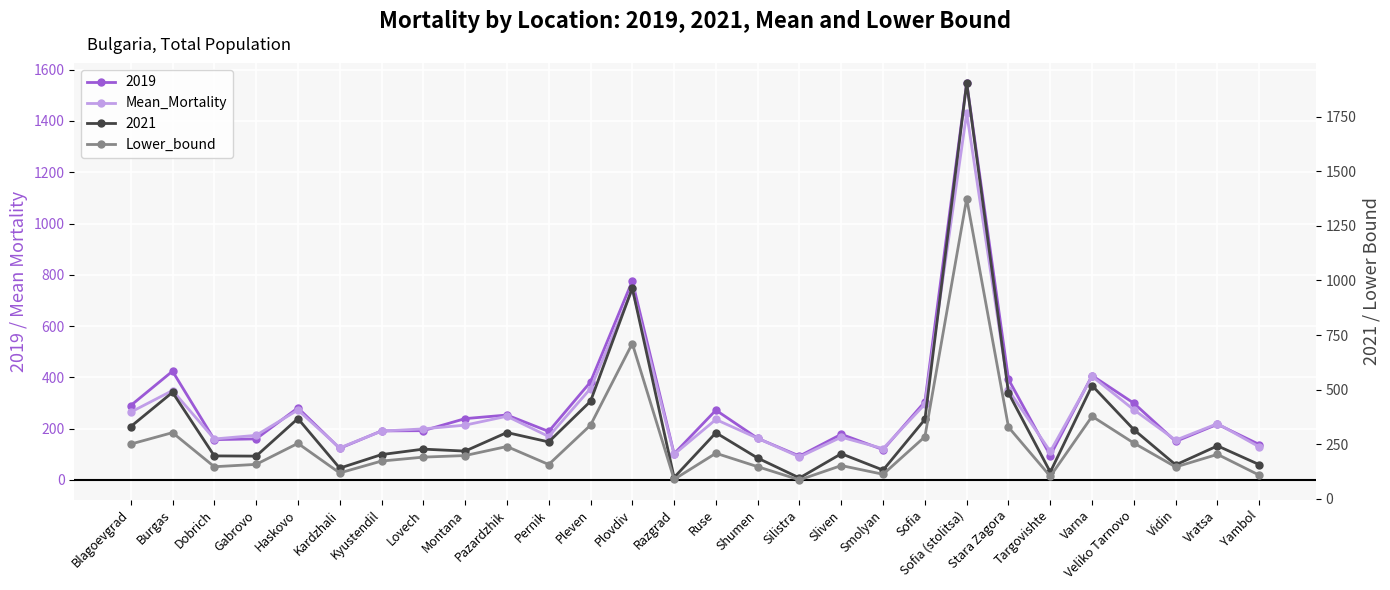

True or false: Mean_Mortality and Lower_bound intersect in this chart.

False